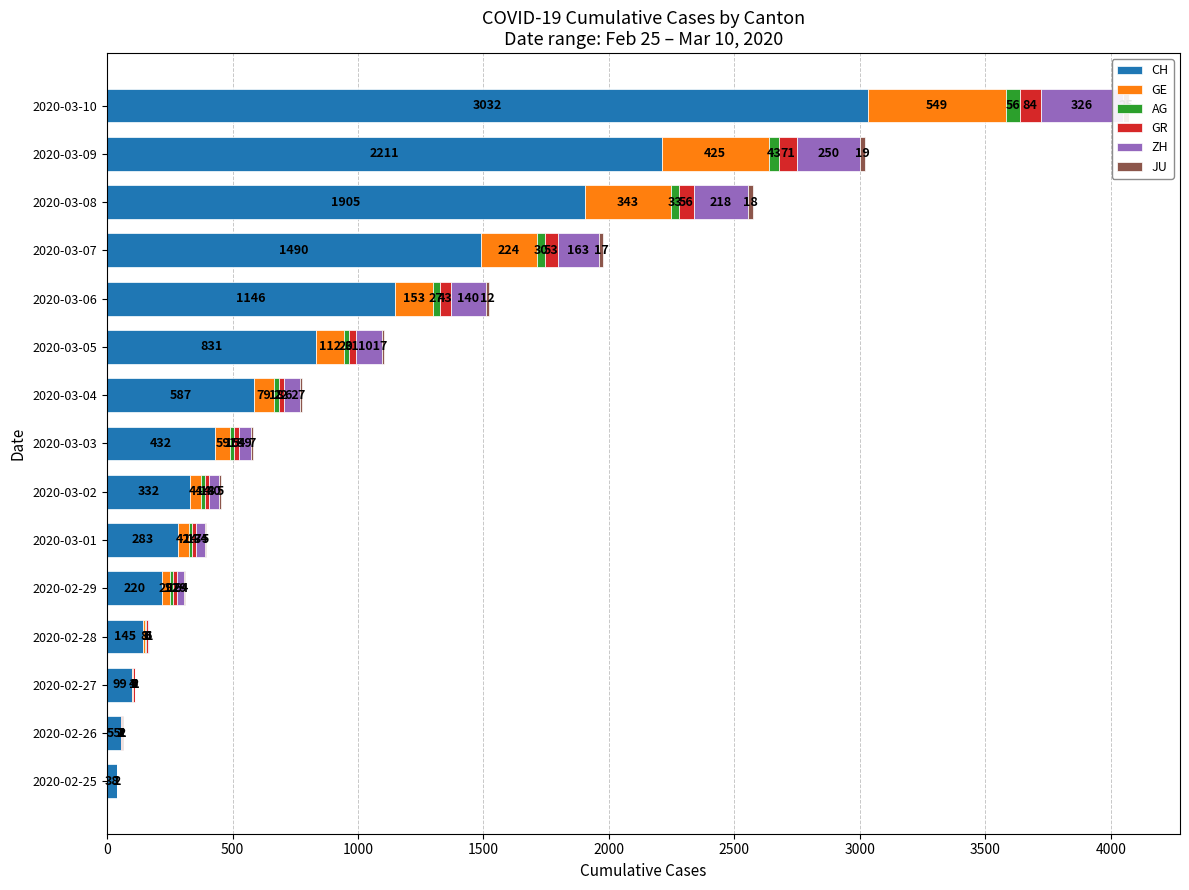

Reading left to right, list all the values displayed in this chart.

CH: 38	55	99	145	220	283	332	432	587	831	1146	1490	1905	2211	3032
GE: 0	1	4	8	29	42	44	59	79	112	153	224	343	425	549
AG: 1	1	1	3	12	14	14	15	18	20	27	30	33	43	56
GR: 2	2	6	6	16	17	18	18	22	31	43	53	56	71	84
ZH: 0	2	2	6	29	34	40	49	62	101	140	163	218	250	326
JU: 0	1	1	1	4	5	5	7	7	7	12	17	18	19	25